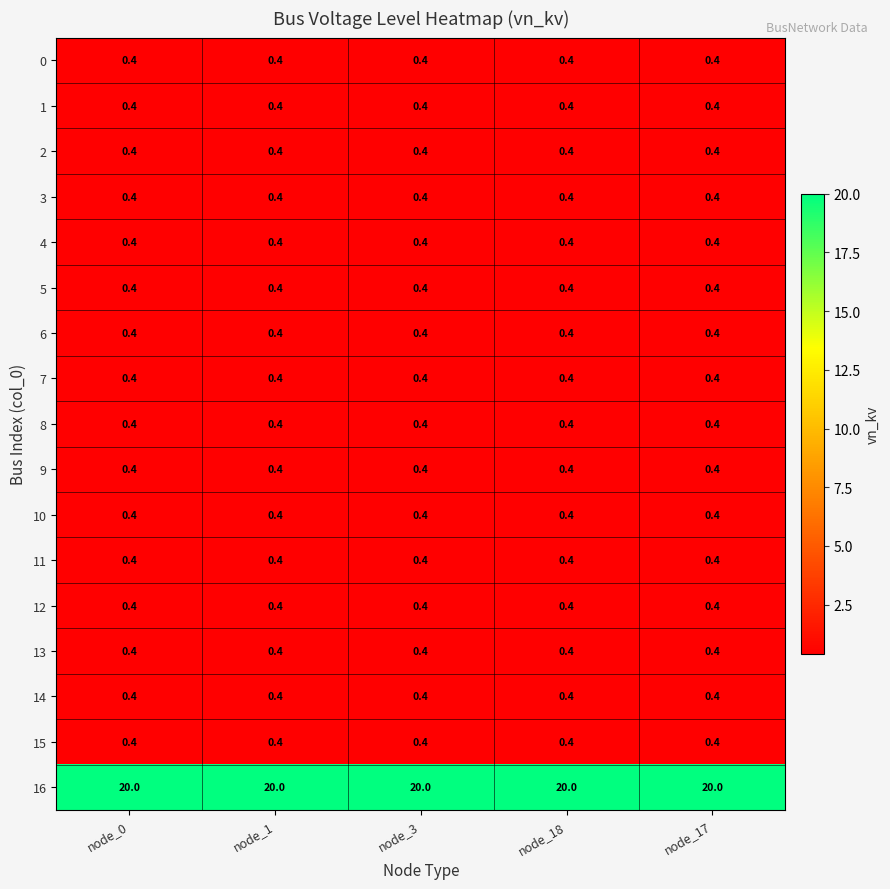

How many data points does each series have?

5